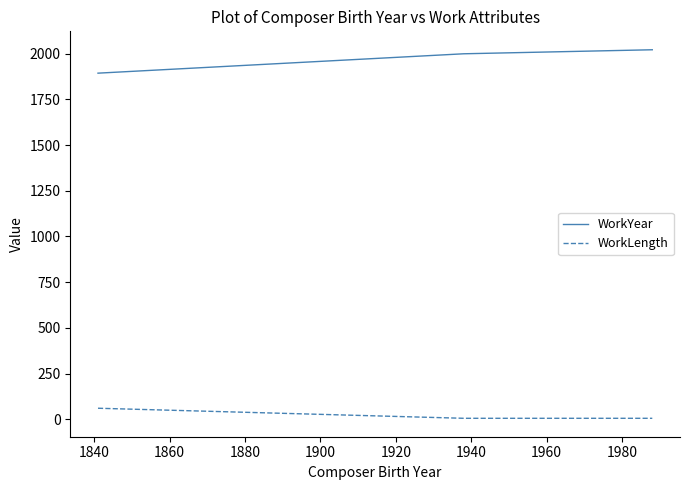

How many lines are shown in the chart?

2